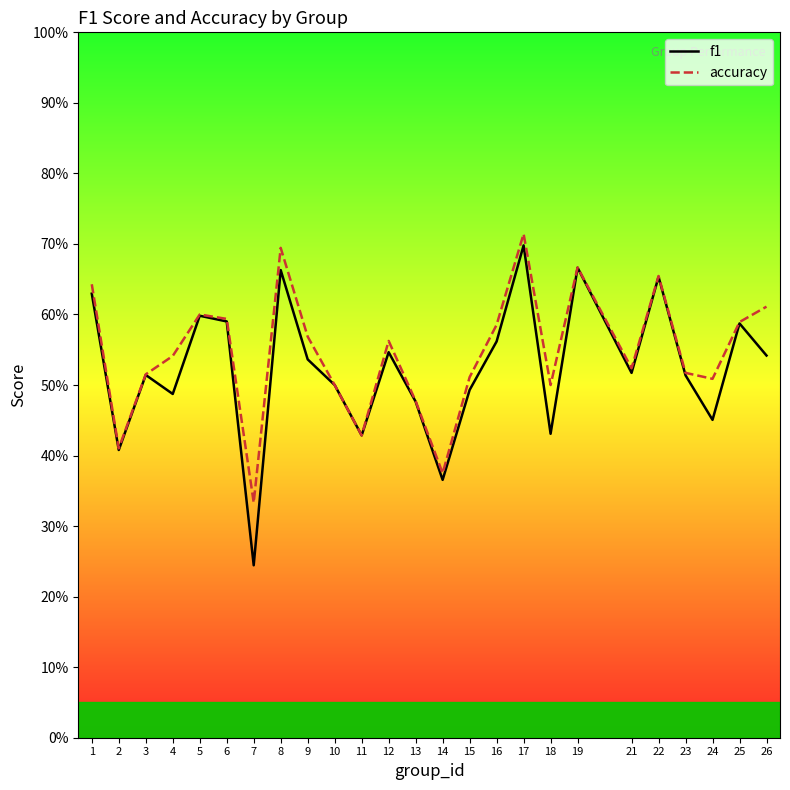

What are all the series names shown in the legend?

f1, accuracy